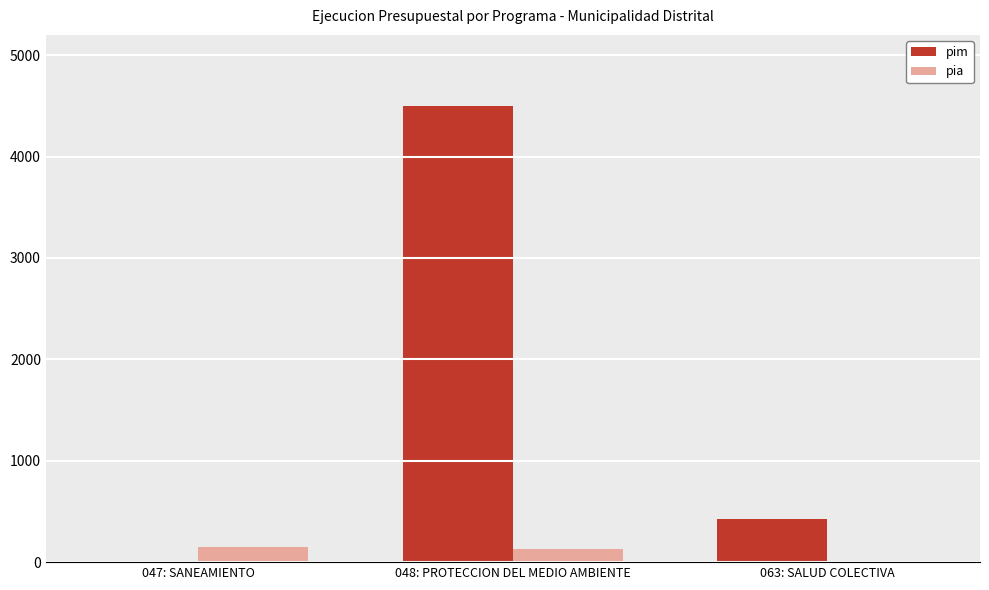

Which series has the largest range (max minus min)?

pim